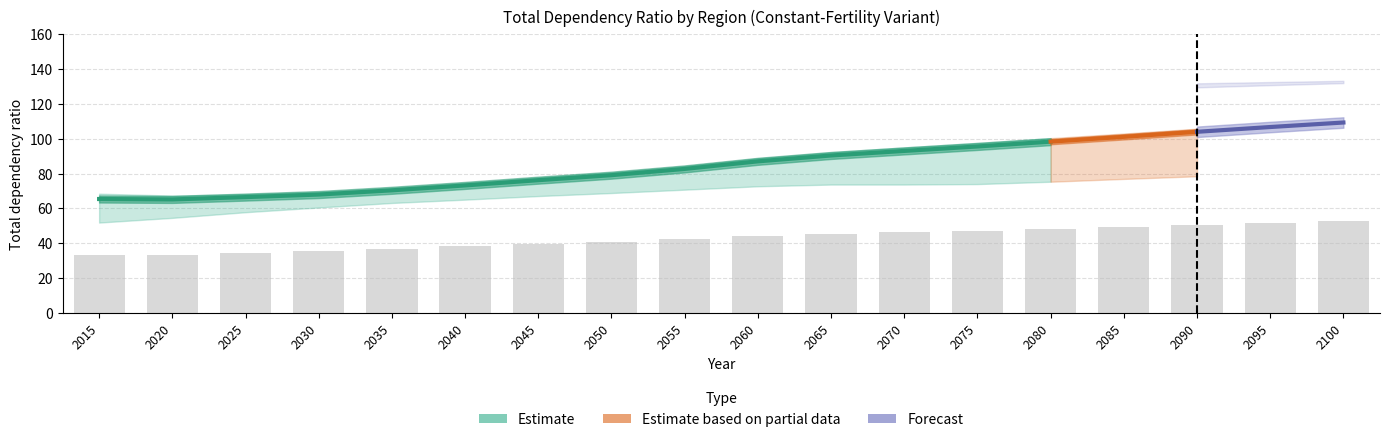

Where is Less developed regions nearest to the value 89?

2060